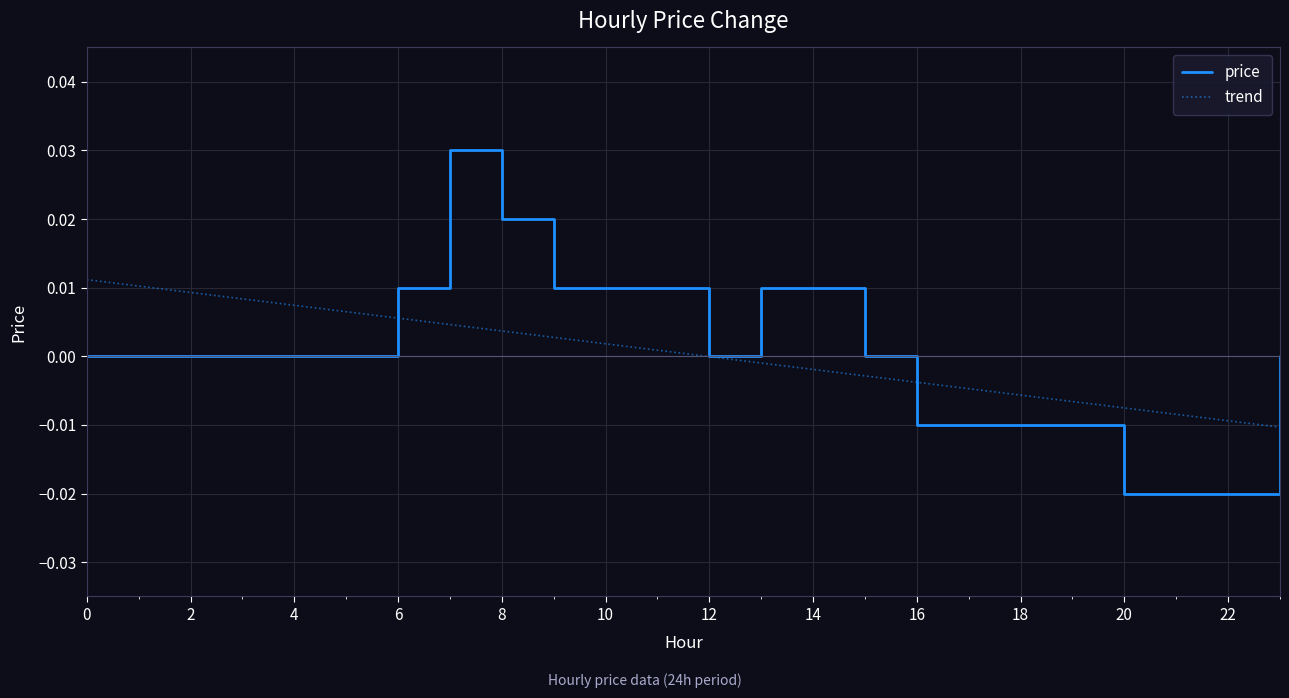

Which series has the widest spread of values?

price